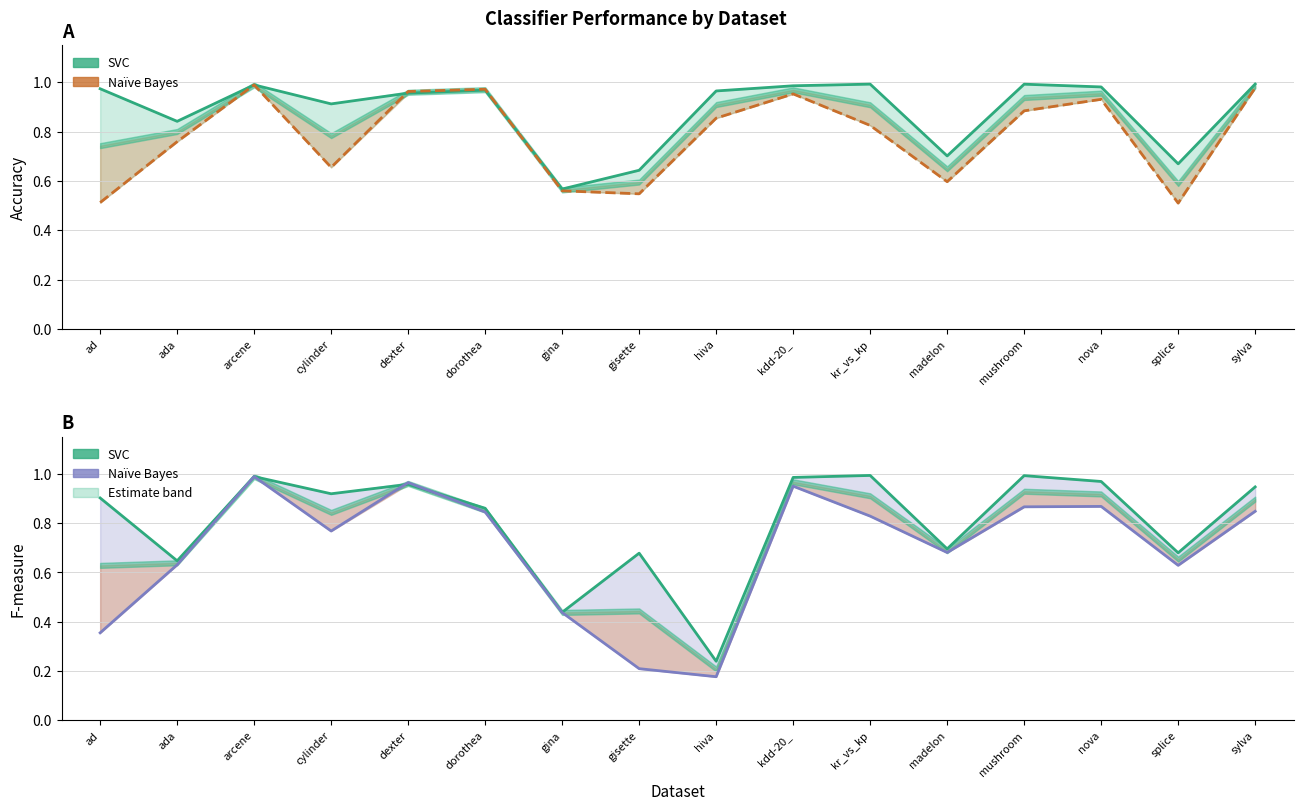

What is the average value of the SVC f-measure series?

0.8